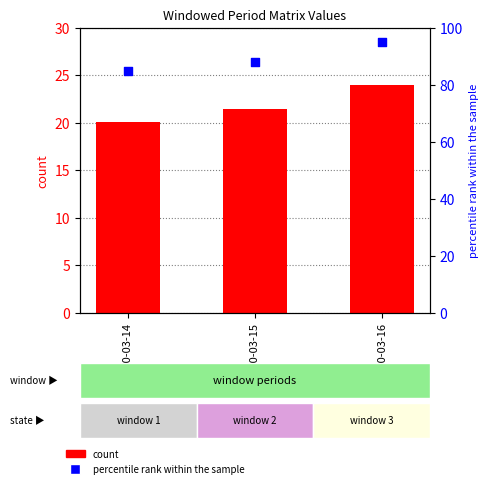

Which series reaches the minimum Y coordinate?

count